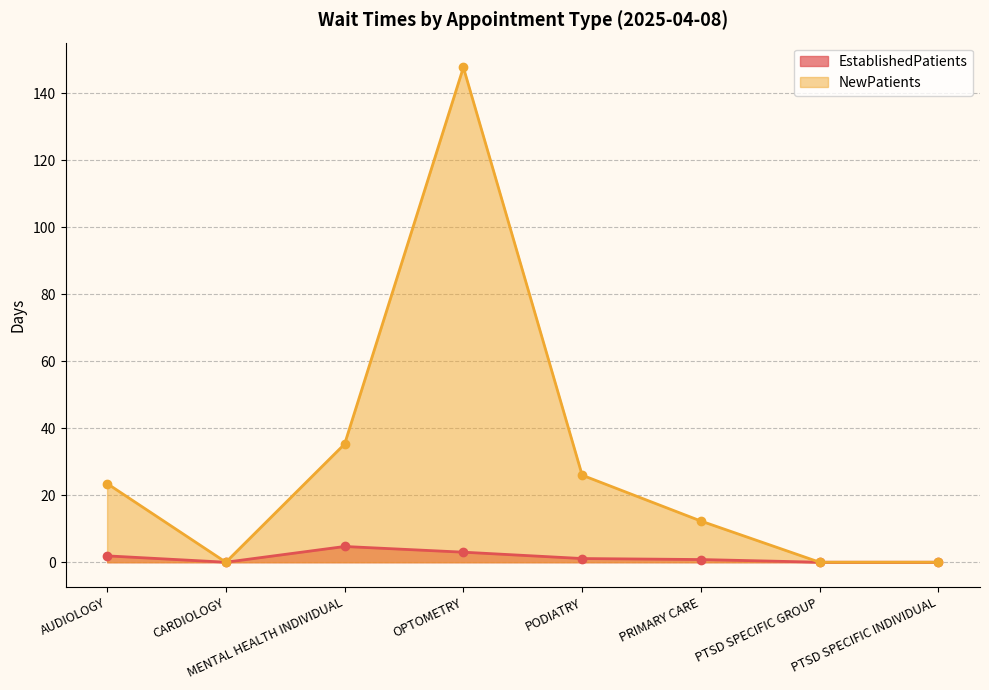

Reading left to right, extract all data points from this chart.

EstablishedPatients: AUDIOLOGY=1.9	CARDIOLOGY=0.0	MENTAL HEALTH INDIVIDUAL=4.7	OPTOMETRY=3.0	PODIATRY=1.1	PRIMARY CARE=0.8	PTSD SPECIFIC GROUP=0.0	PTSD SPECIFIC INDIVIDUAL=0.0
NewPatients: AUDIOLOGY=23.5	CARDIOLOGY=0.0	MENTAL HEALTH INDIVIDUAL=35.3	OPTOMETRY=147.8	PODIATRY=26.0	PRIMARY CARE=12.3	PTSD SPECIFIC GROUP=0.0	PTSD SPECIFIC INDIVIDUAL=0.0